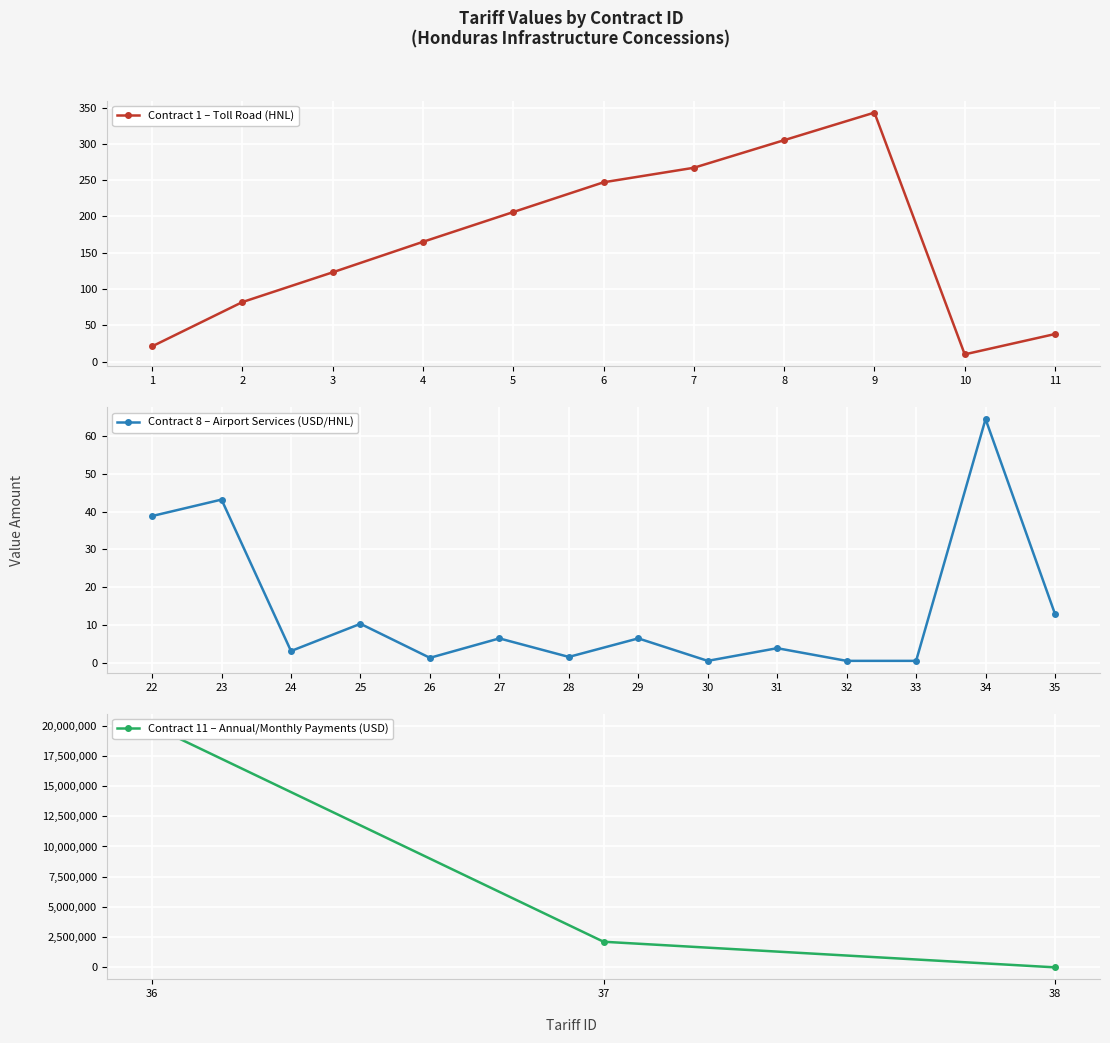

List the labels in order of Contract 1 – Toll Road (HNL) value, largest first.

9, 8, 7, 6, 5, 4, 3, 2, 11, 1, 10